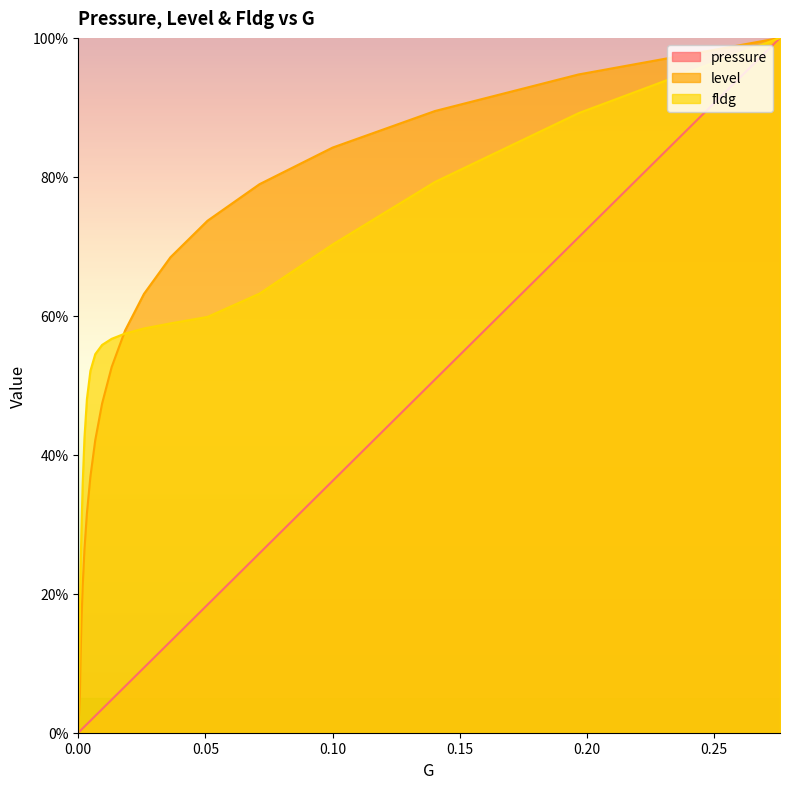

The fldg series shows 38.5 at 0.0258302. True or false?

False